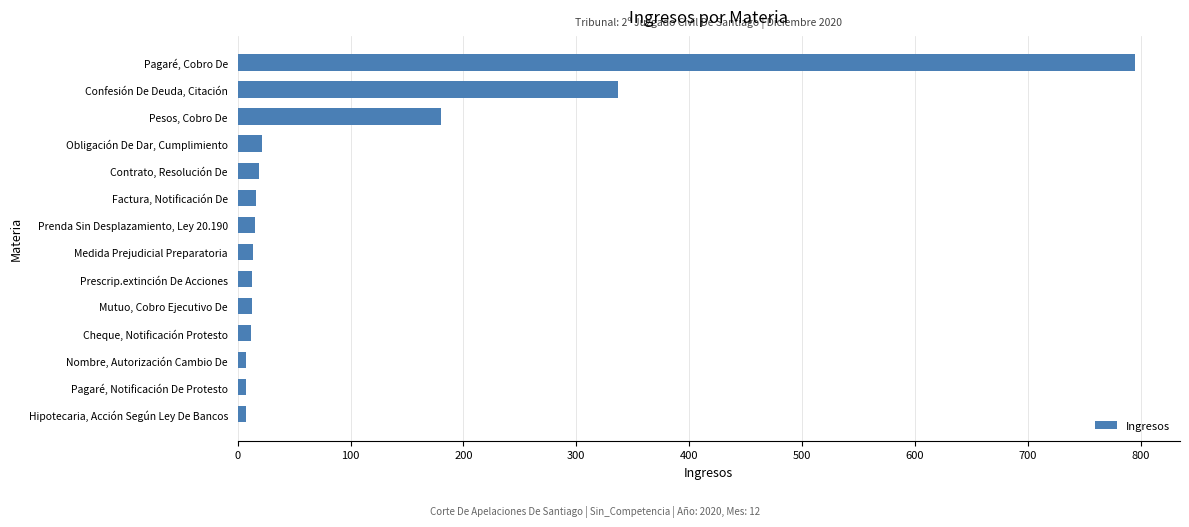

What is the label of the 12th bar from the top?

Nombre, Autorización Cambio De